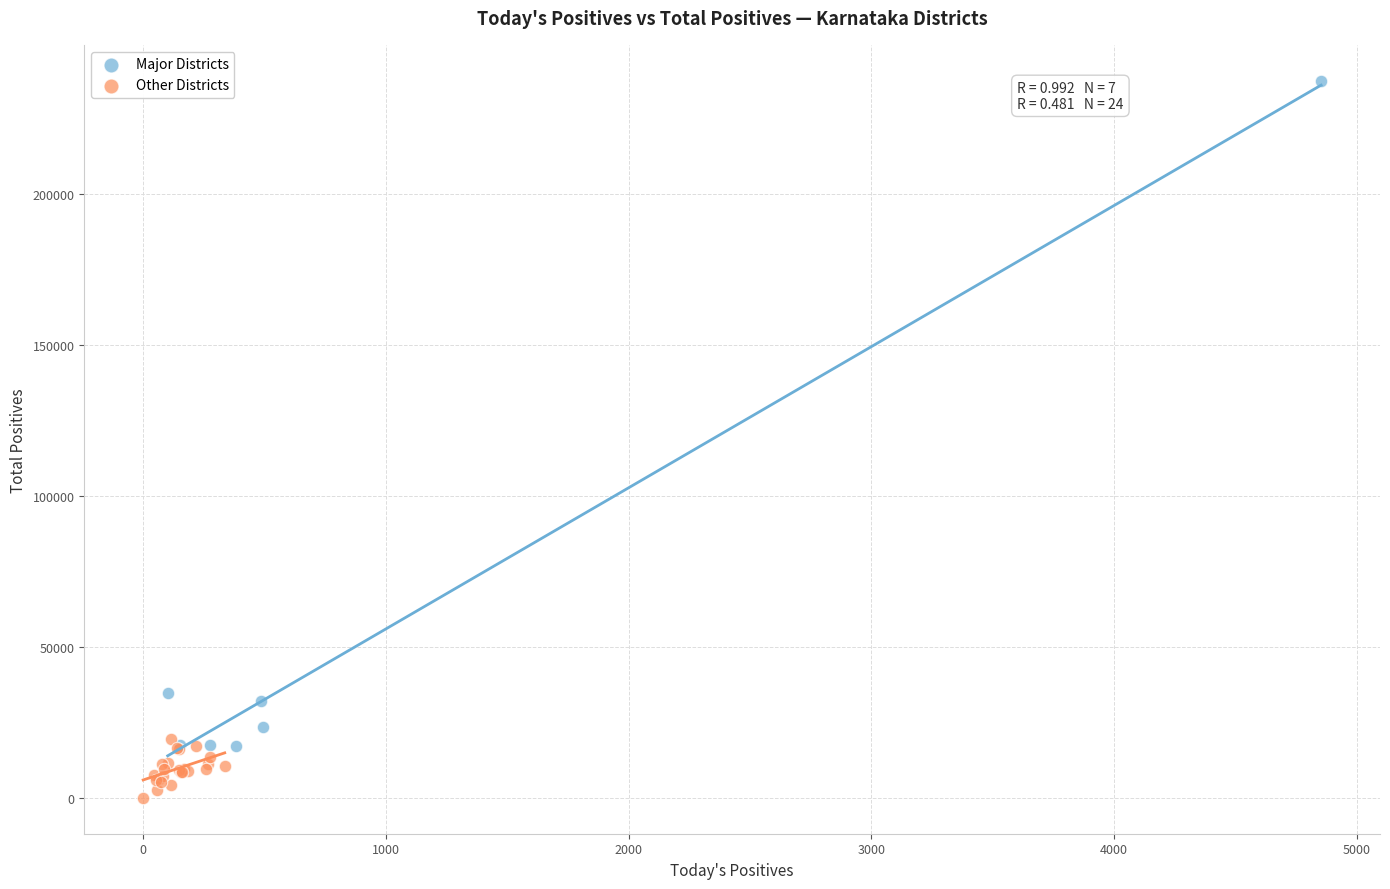

What are all the series names shown in the legend?

Major Districts, Other Districts